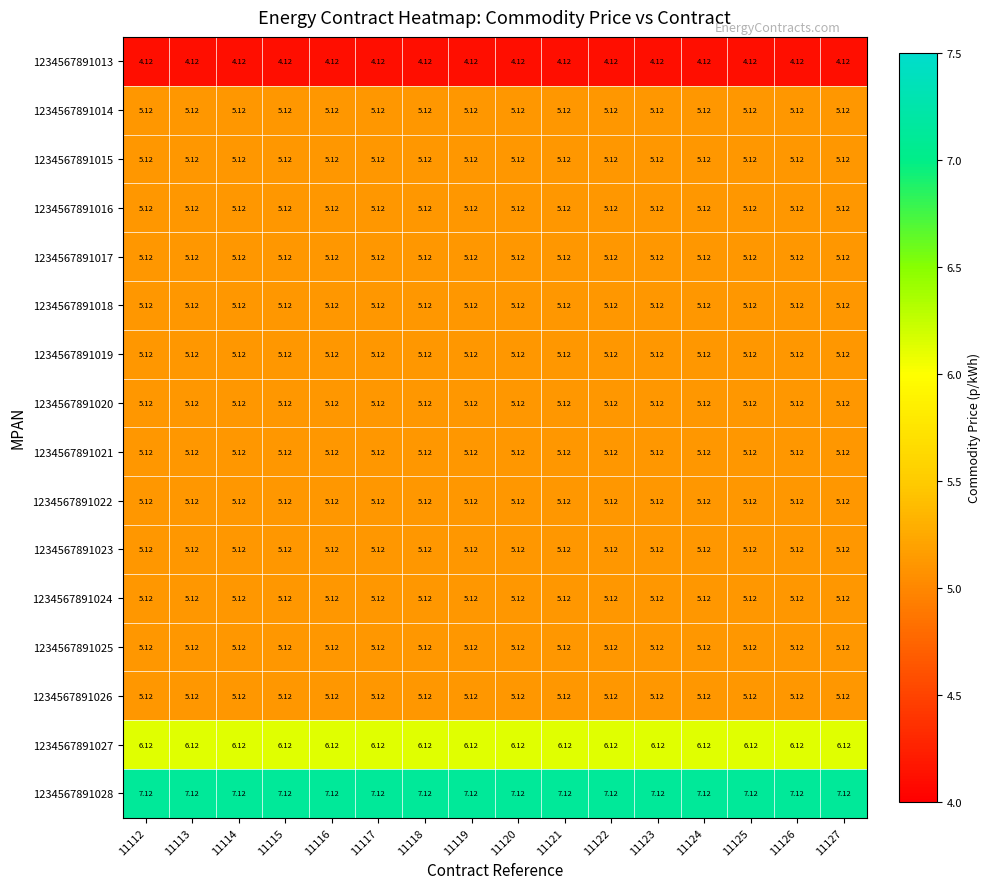

Is the value of 1234567891013 at 11127 greater than the value of 1234567891023 at 11125?

No